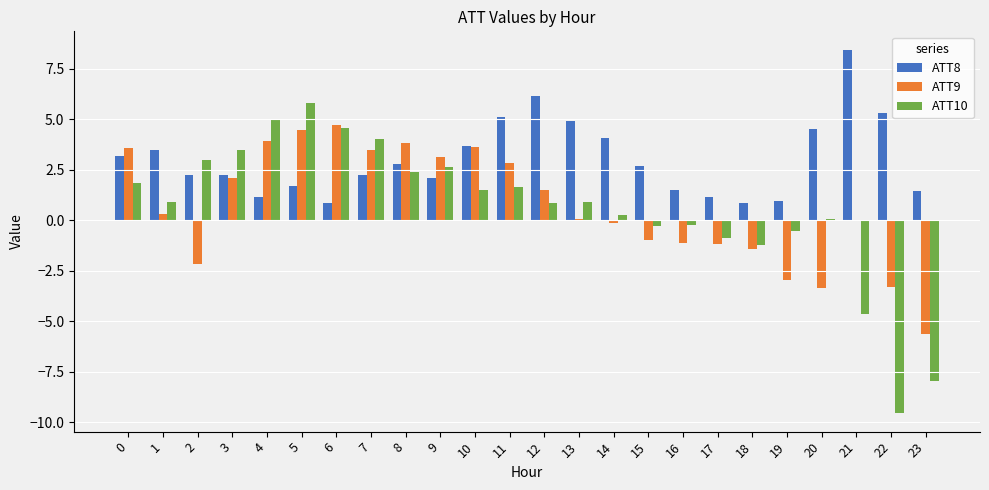

How many distinct data groups are displayed?

3